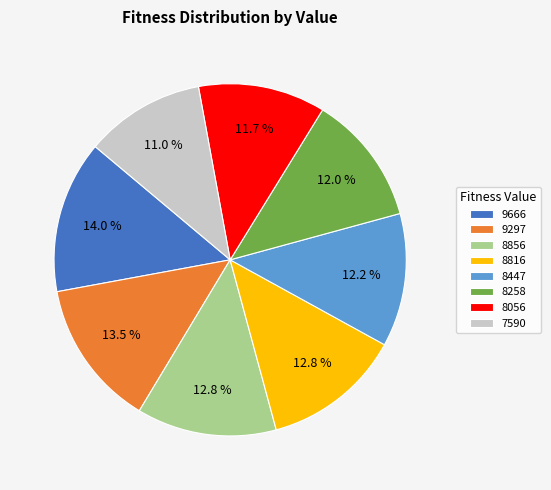

Approximately how many times larger is the value at 9666 compared to 9297?

1.0